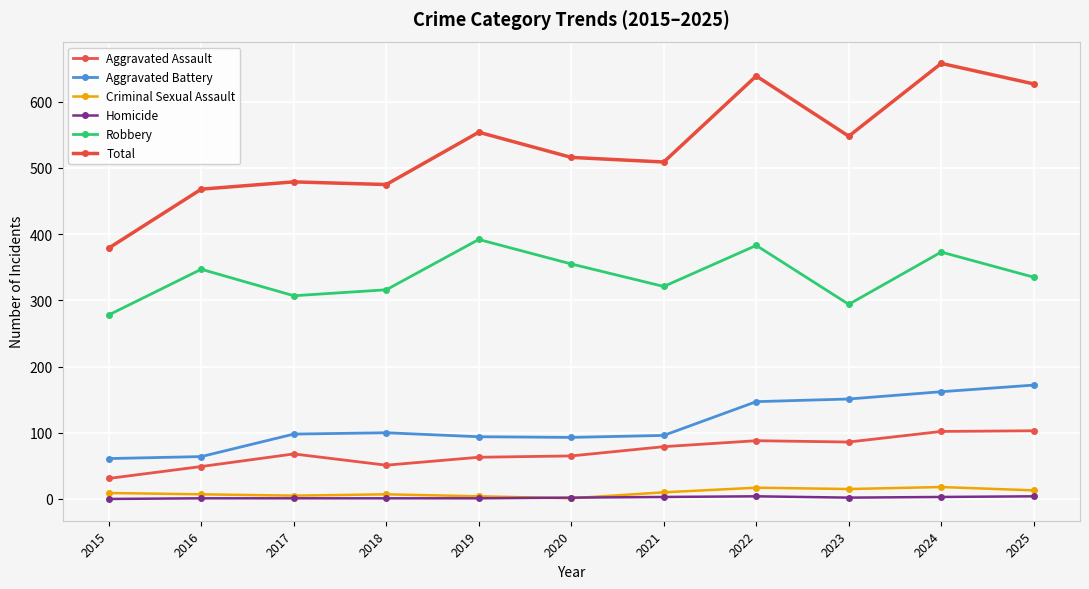

Rank the series by their maximum value, from lowest to highest.

Homicide, Criminal Sexual Assault, Aggravated Assault, Aggravated Battery, Robbery, Total